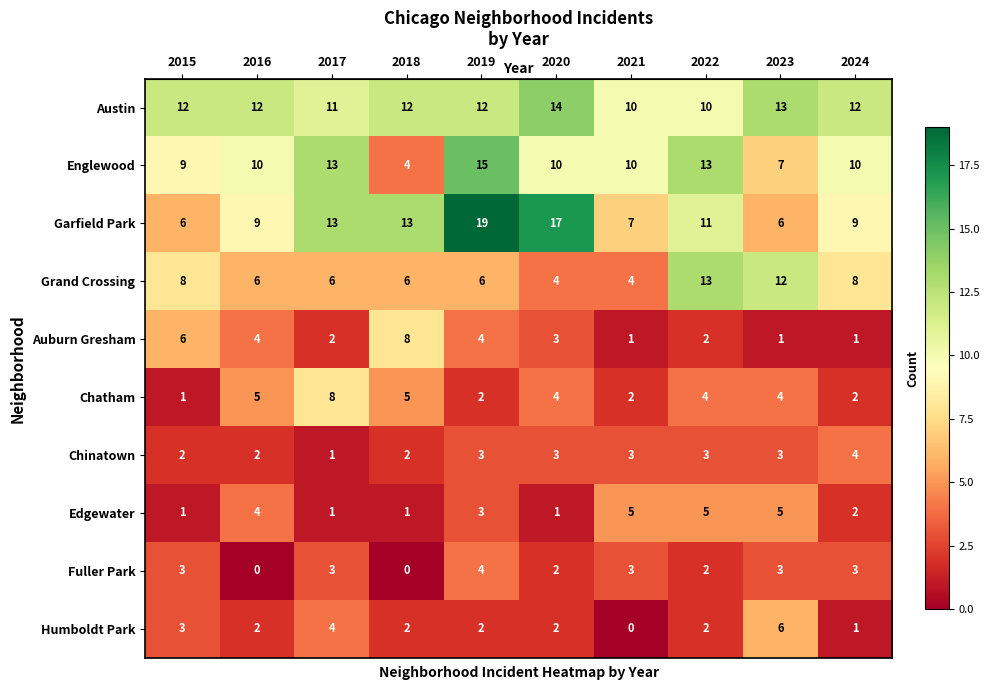

At which label does Grand Crossing first exceed 6?

2015